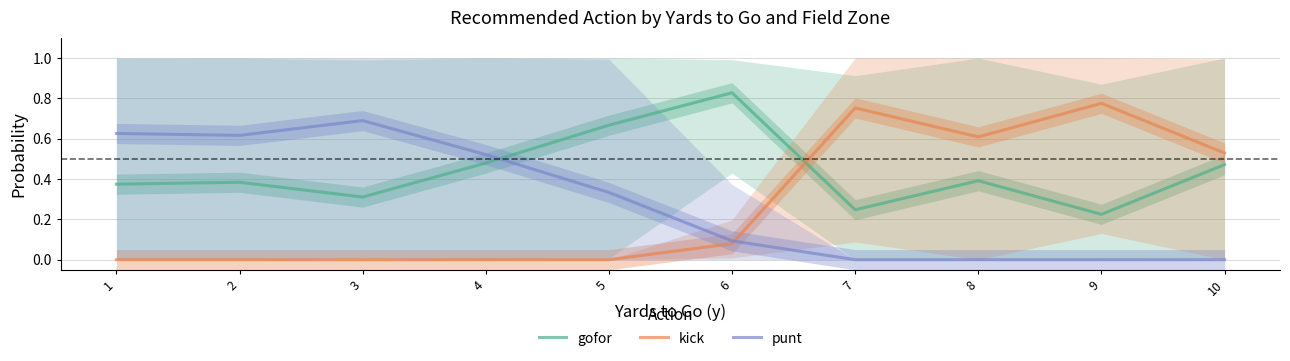

Reading left to right, list all the values displayed in this chart.

gofor: 0.4	0.4	0.3	0.5	0.7	0.8	0.2	0.4	0.2	0.5
kick: 0.0	0.0	0.0	0.0	0.0	0.1	0.8	0.6	0.8	0.5
punt: 0.6	0.6	0.7	0.5	0.3	0.1	0.0	0.0	0.0	0.0